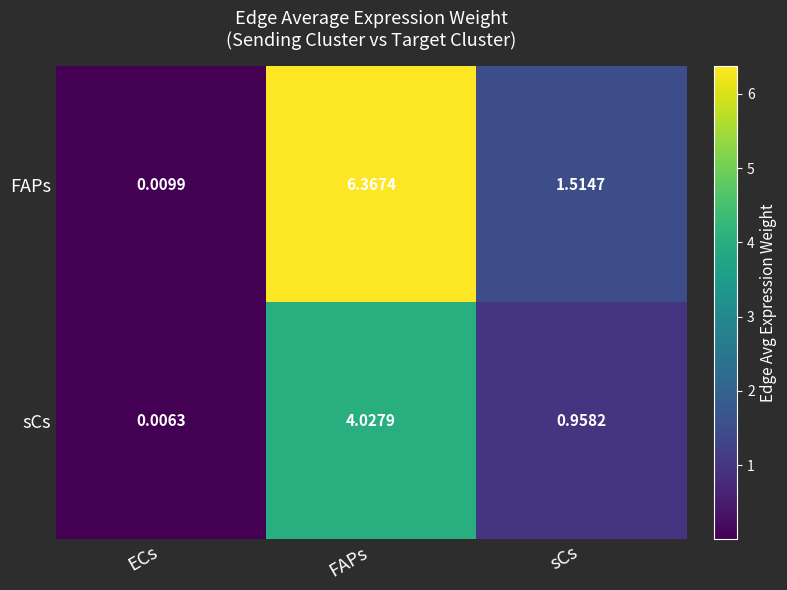

Which series changed the most between ECs and FAPs?

FAPs